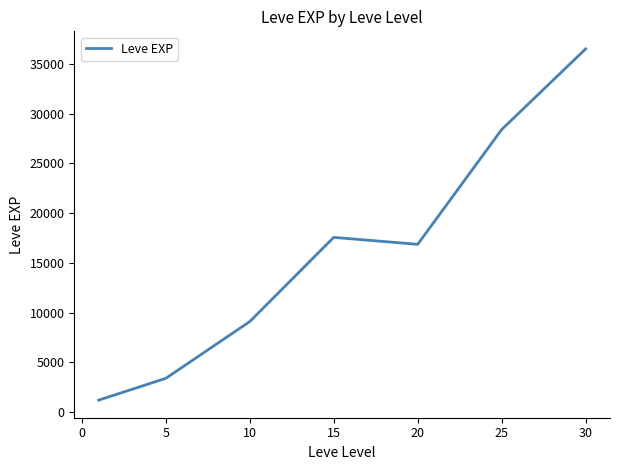

True or false: the data has more than 2 interior local peaks.

False